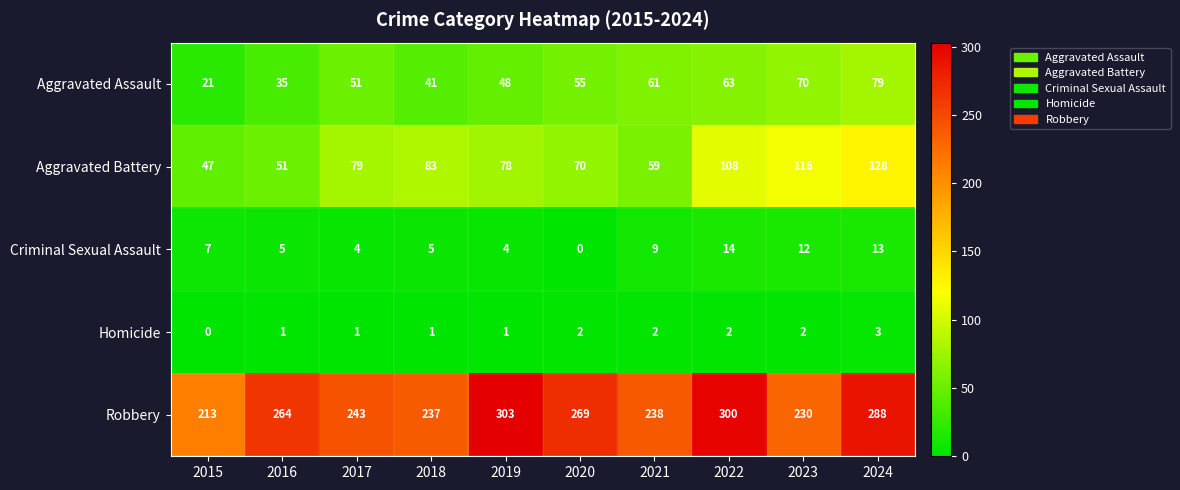

Is it true that Homicide equals 1 at 2019?

True